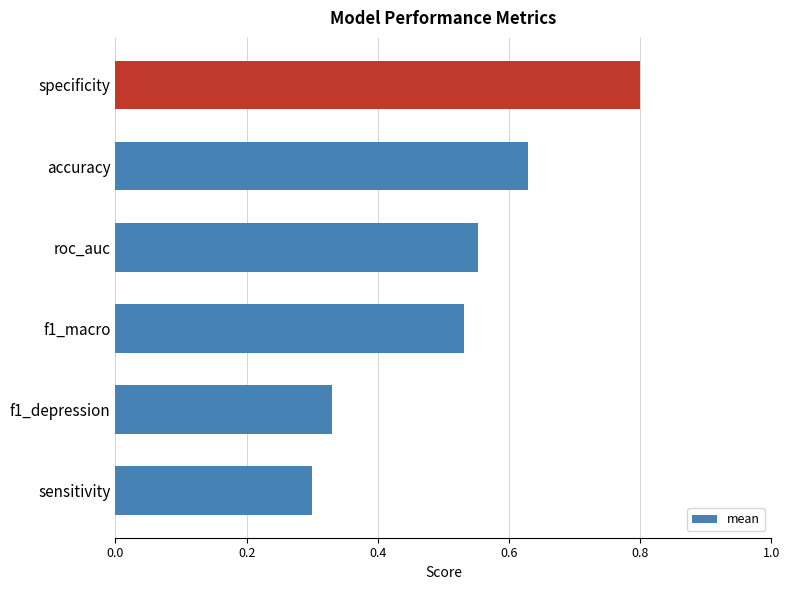

The chart shows a value of 0.2 at f1_depression. True or false?

False